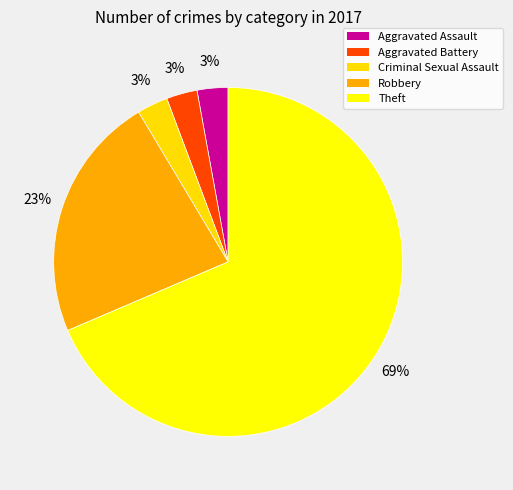

To the nearest percent, what is the difference between the largest and smallest slice percentages?

66%